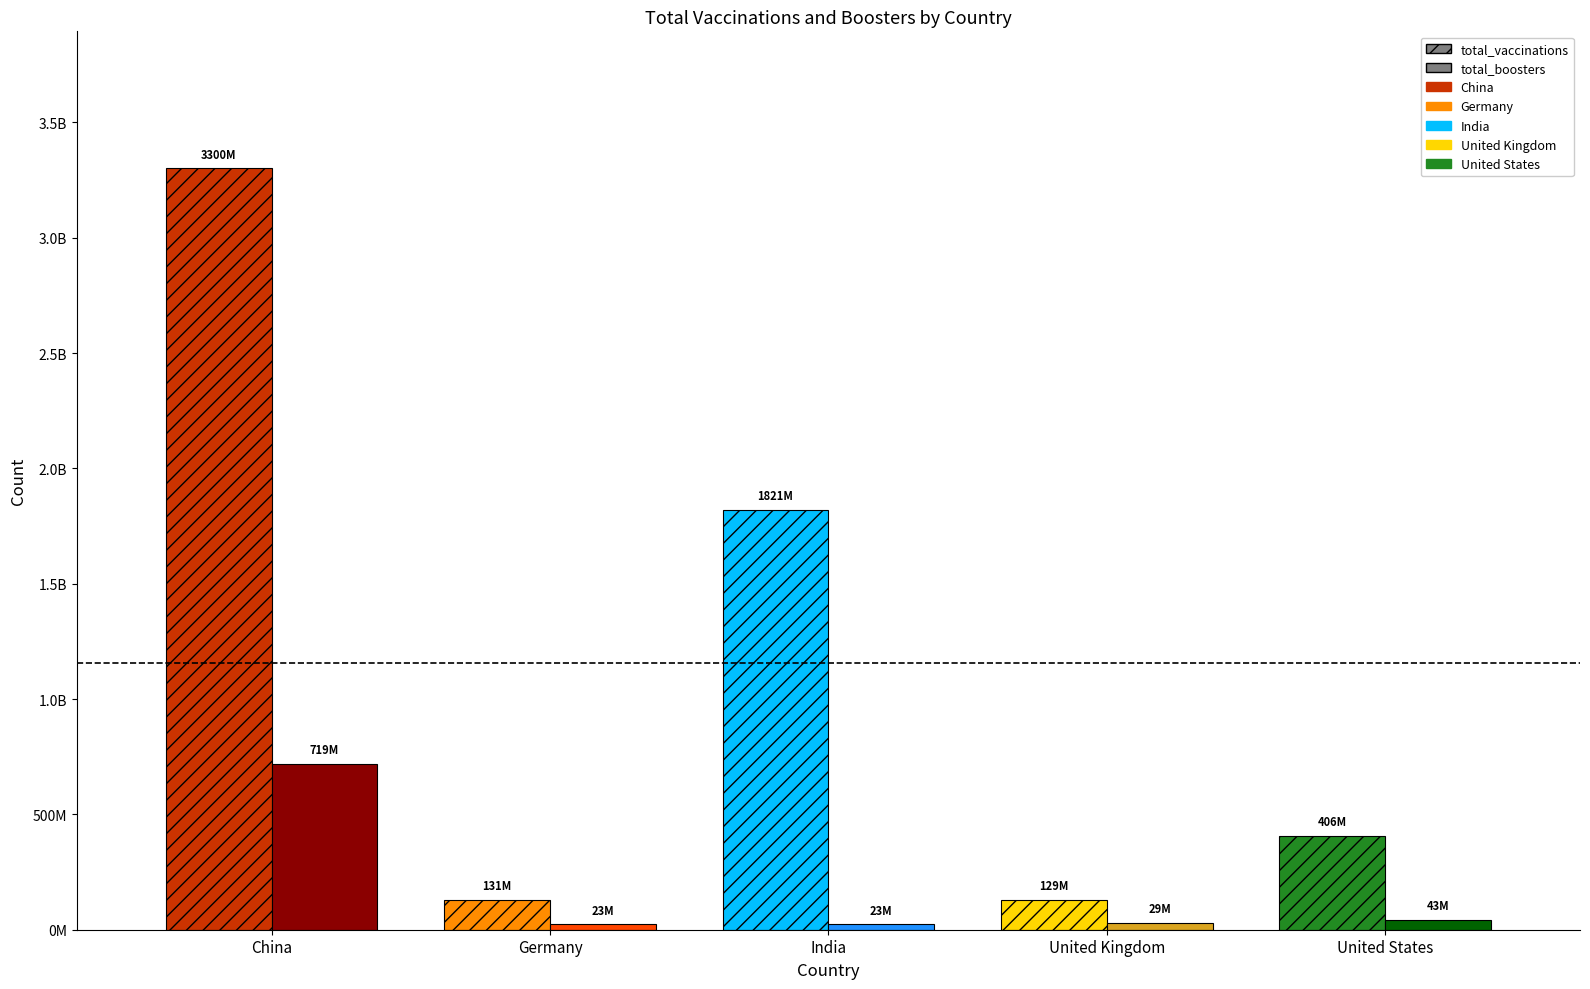

Is it true that total_vaccinations equals 1821370013 at India?

True